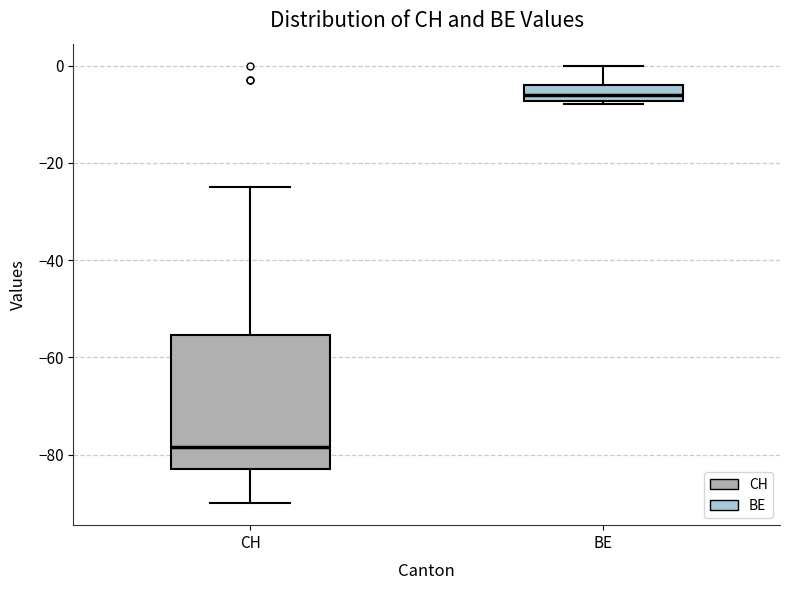

Comparing the boxes themselves (not the whiskers), which one is the tallest?

CH